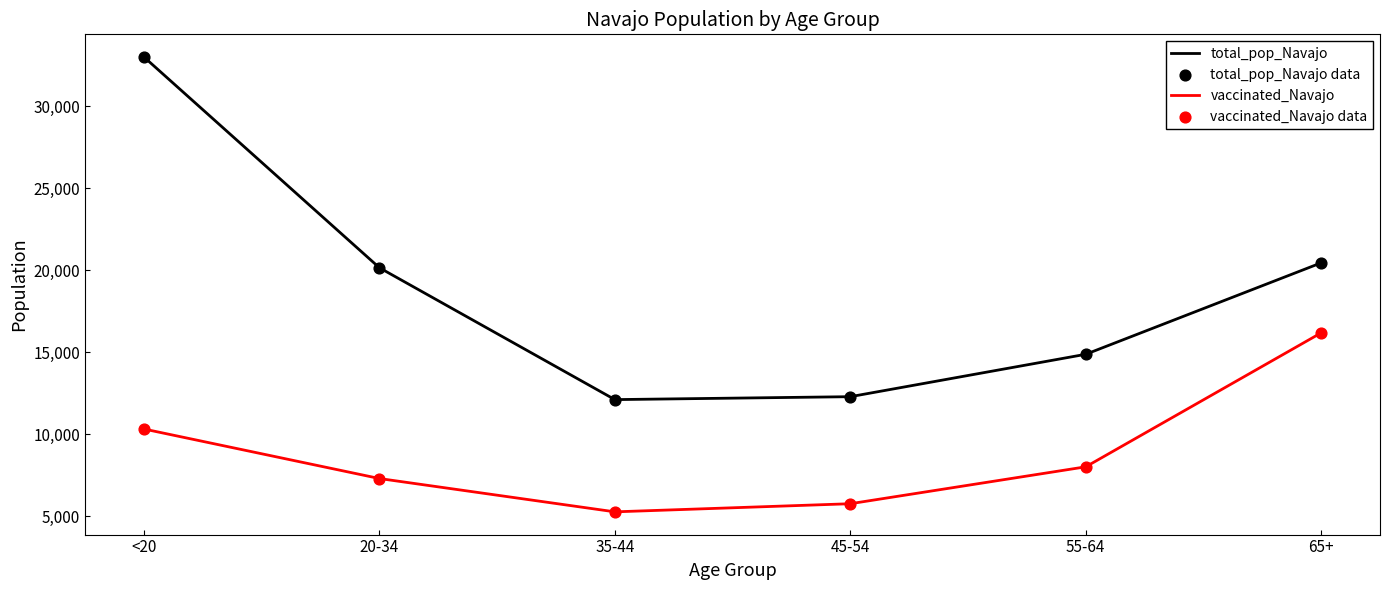

At which label is total_pop_Navajo closest to 22544?

65+